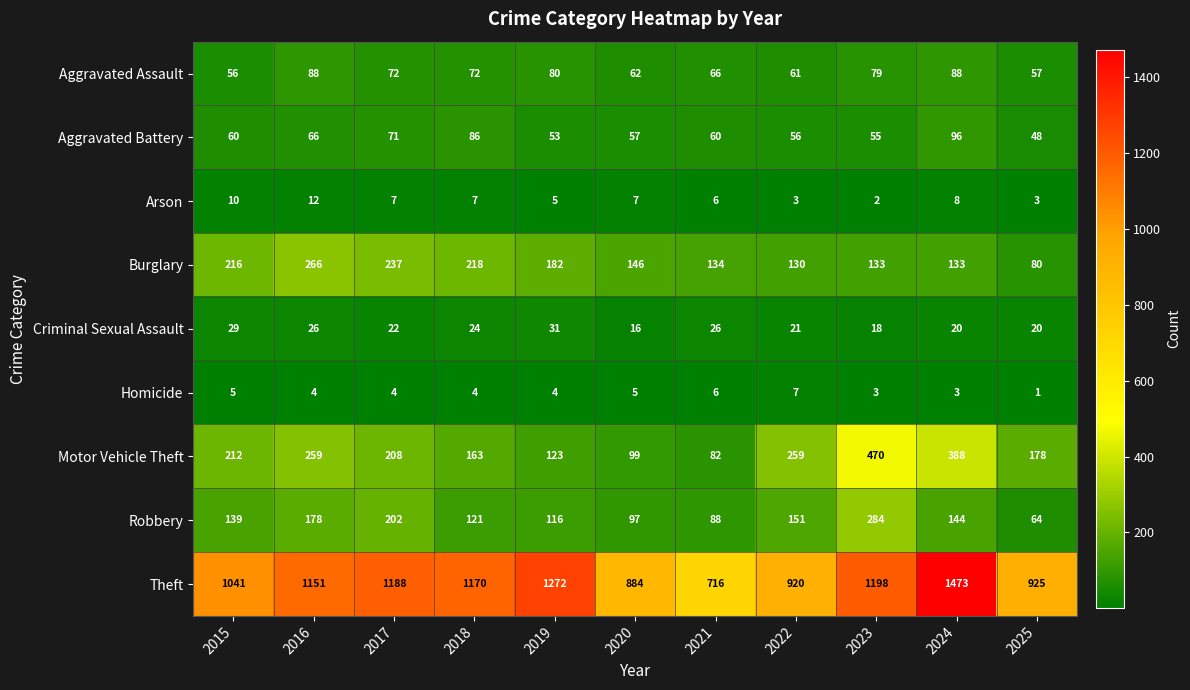

What is the difference between the highest and lowest values at 2018?

1166